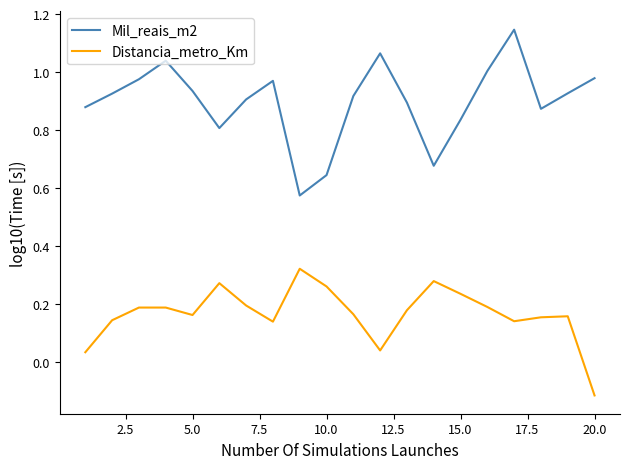

Which series has the largest total across all categories?

Mil_reais_m2